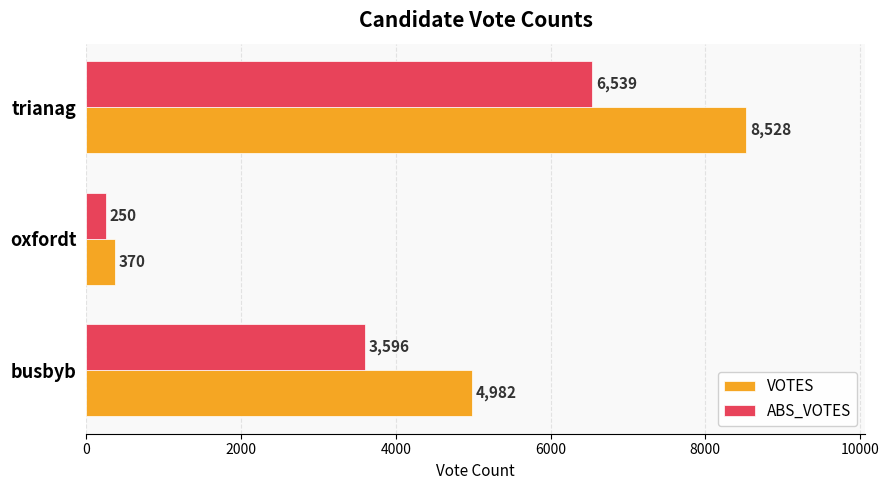

What is the greatest value displayed?

8528